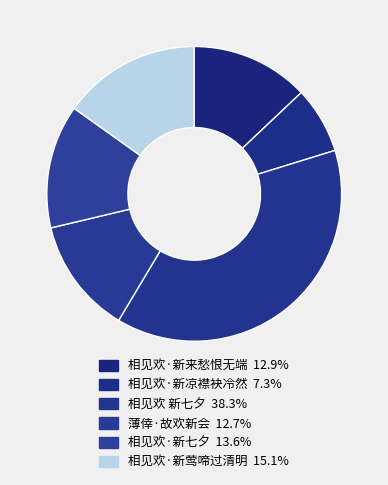

Does 相见欢·新来愁恨无端 represent more than half of the total?

No